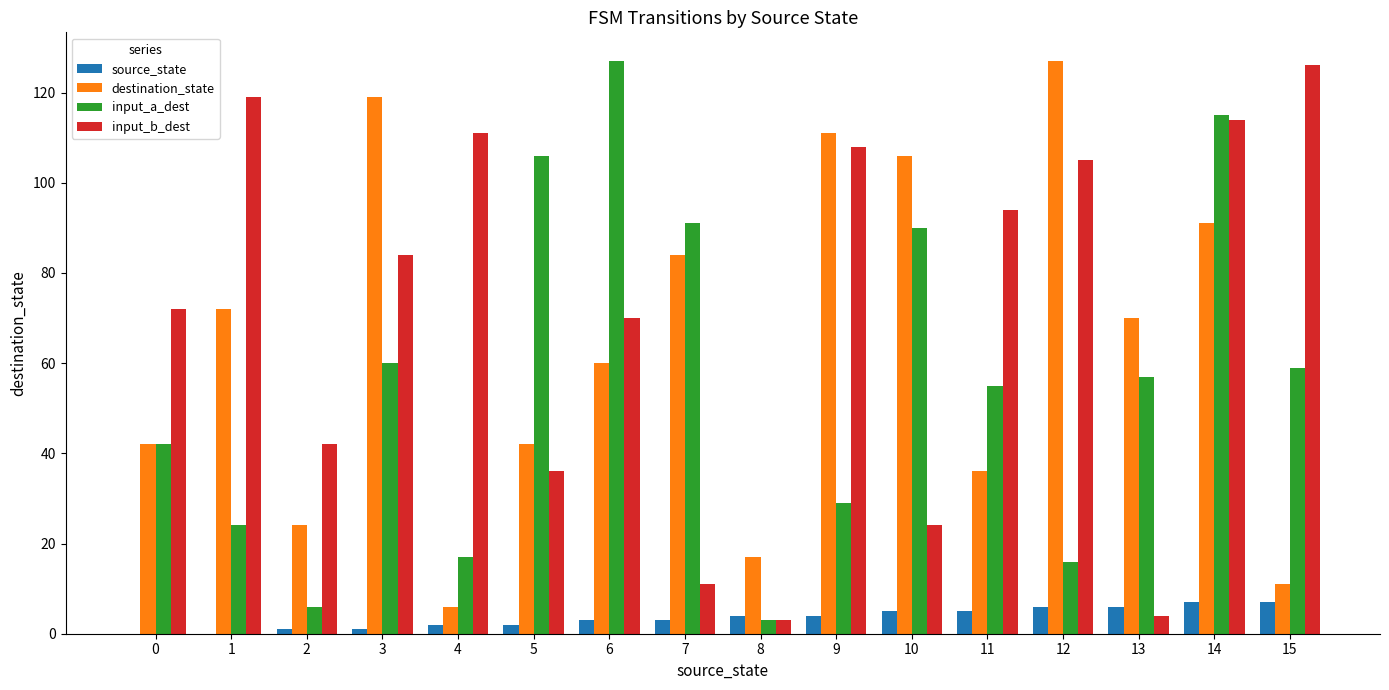

Is the value of destination_state at 14 greater than the value of input_a_dest at 11?

Yes